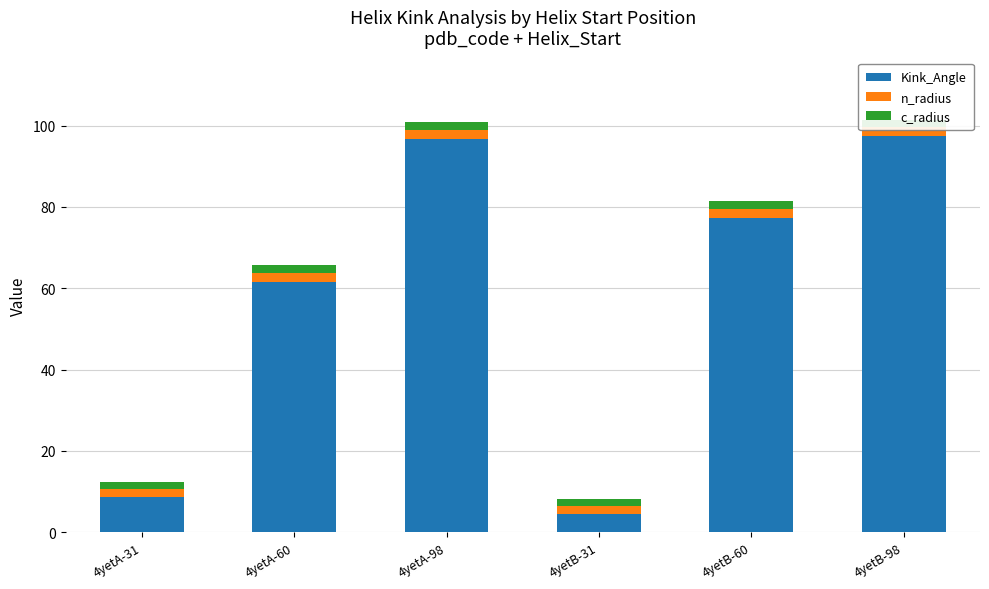

The value of c_radius at 4yetB-31 is 2.6. True or false?

False